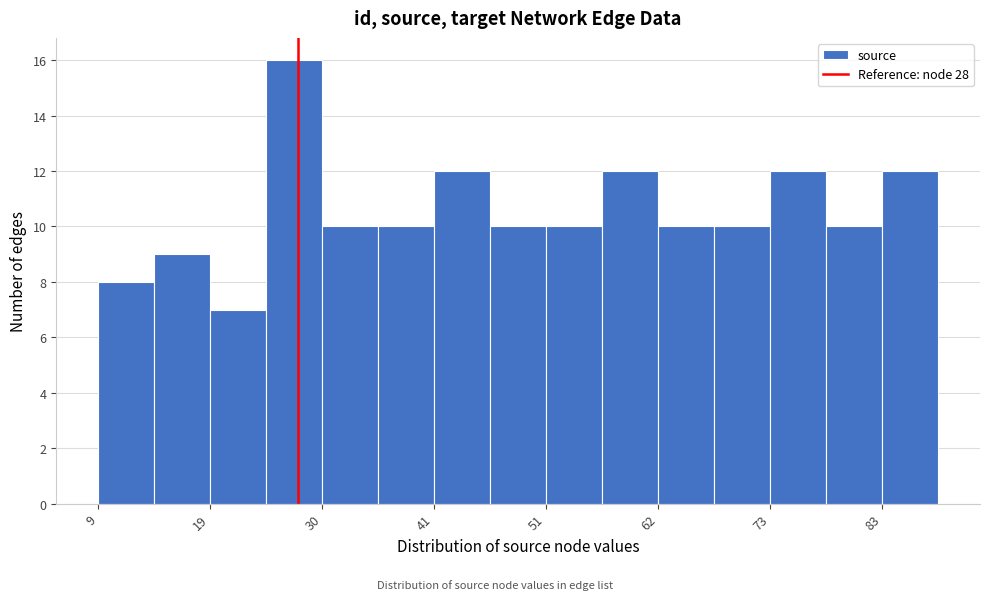

Read against the x-axis, roughly where is the centre of the tallest bar?

28